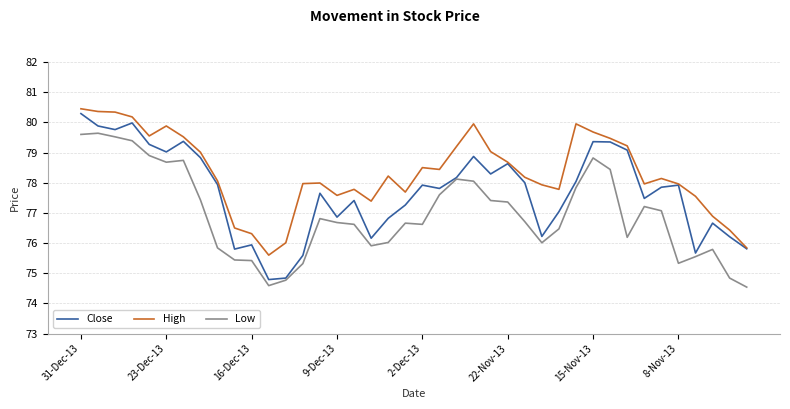

Rank the series by their average value, from lowest to highest.

Low, Close, High